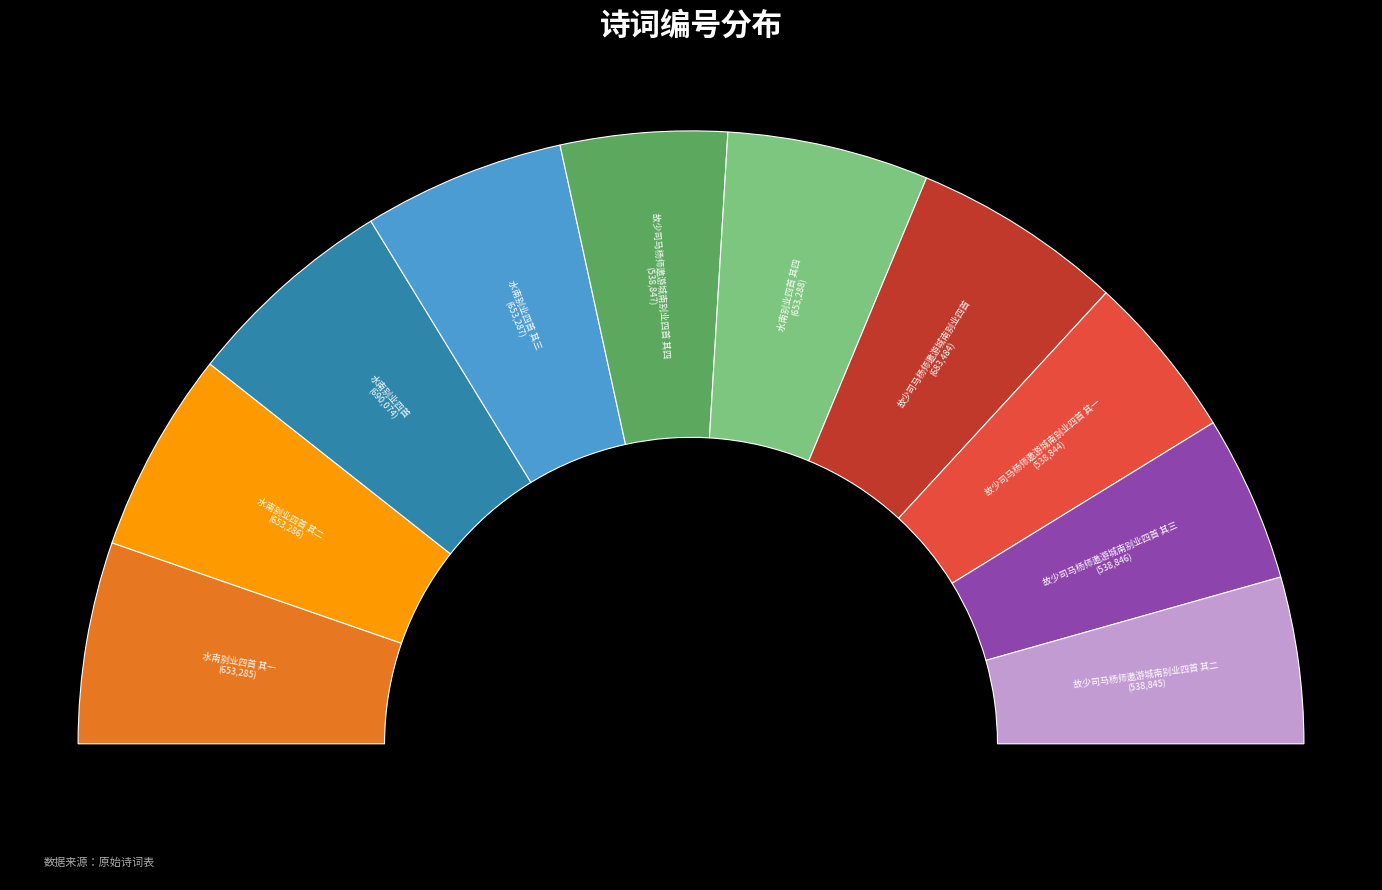

Do 故少司马杨师邀游城南别业四首 其一 and 故少司马杨师邀游城南别业四首 其四 together represent more than half of the pie?

No